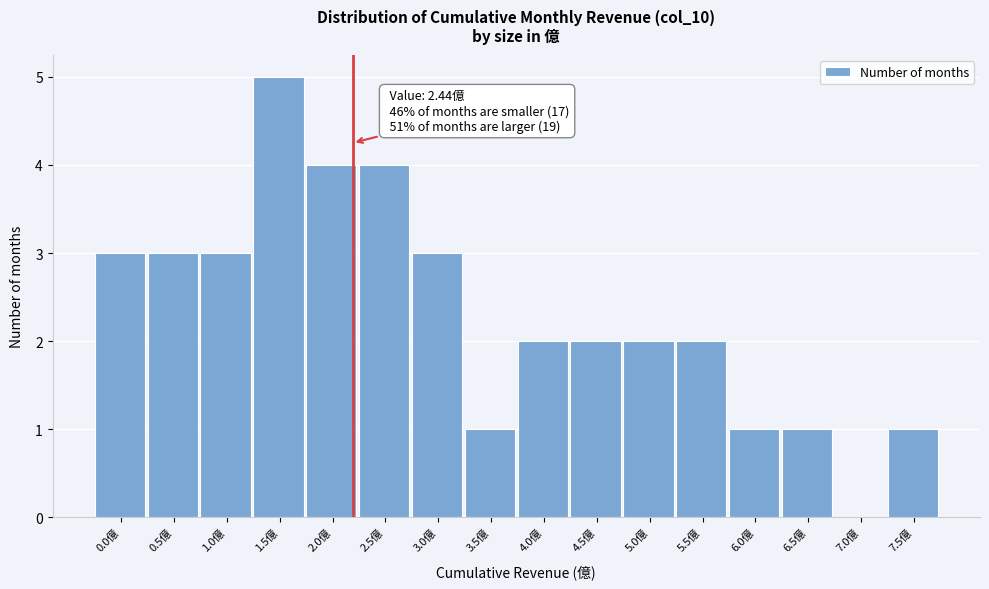

Reading left to right, extract all data points from this chart.

0.0億=3	0.5億=3	1.0億=3	1.5億=5	2.0億=4	2.5億=4	3.0億=3	3.5億=1	4.0億=2	4.5億=2	5.0億=2	5.5億=2	6.0億=1	6.5億=1	7.0億=0	7.5億=1